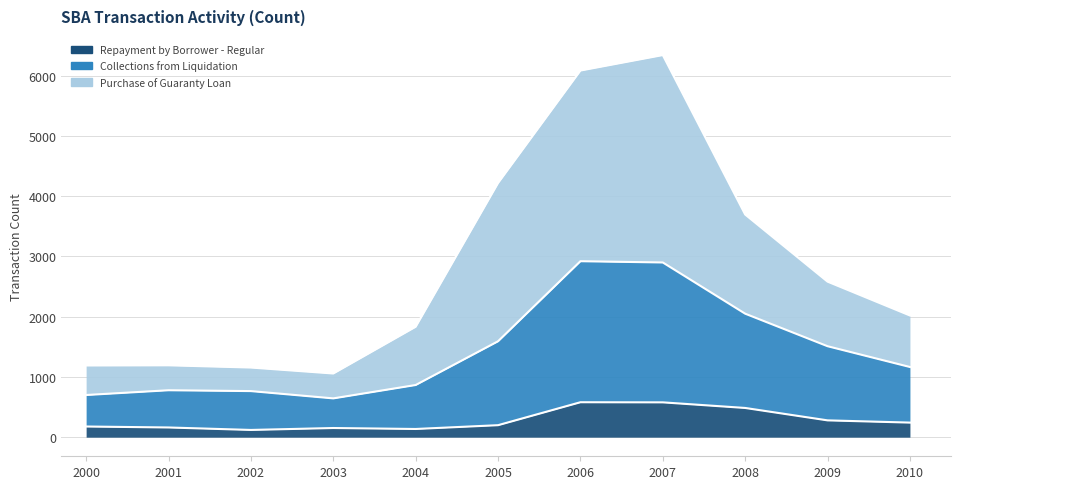

Reading right to left, list all the values displayed in this chart.

Repayment by Borrower - Regular: 2010=242	2009=279	2008=485	2007=578	2006=580	2005=199	2004=136	2003=152	2002=120	2001=161	2000=177
Collections from Liquidation: 2010=1165	2009=1510	2008=2050	2007=2900	2006=2921	2005=1592	2004=866	2003=644	2002=765	2001=779	2000=700
Purchase of Guaranty Loan: 2010=2020	2009=2582	2008=3696	2007=6343	2006=6086	2005=4219	2004=1833	2003=1057	2002=1156	2001=1193	2000=1190